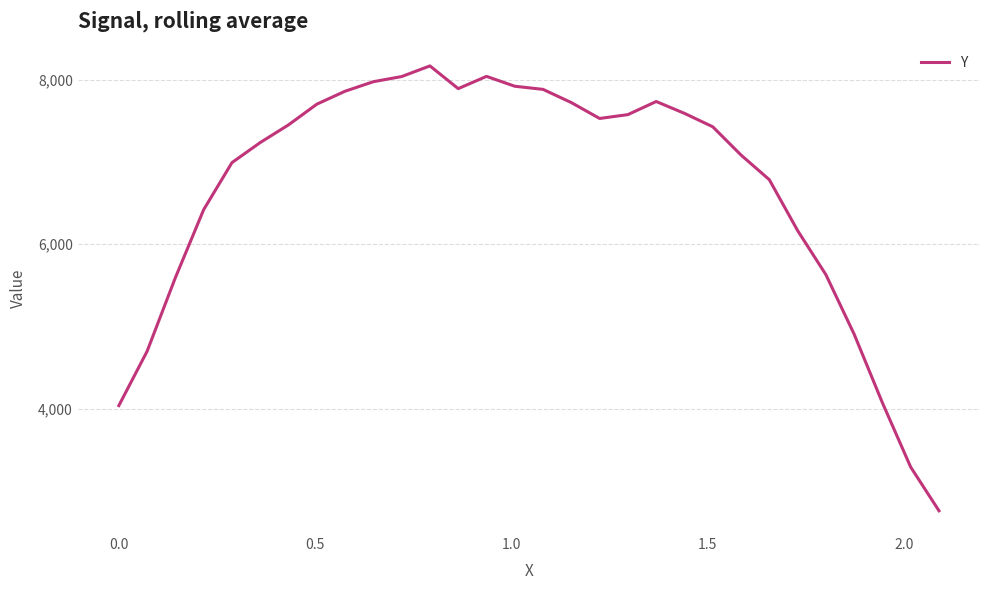

What is the difference between the maximum and minimum values?

5410.7